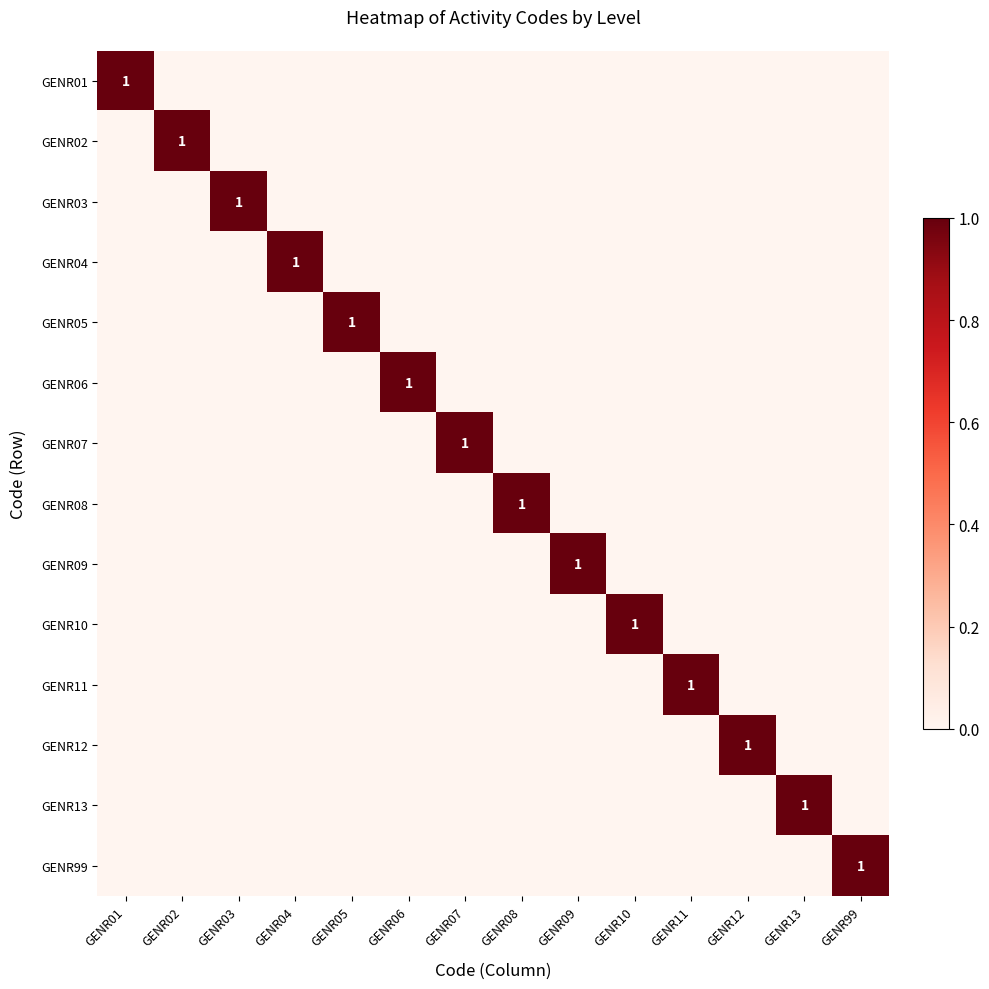

Is it true that GENR12 equals 1 at GENR12?

True